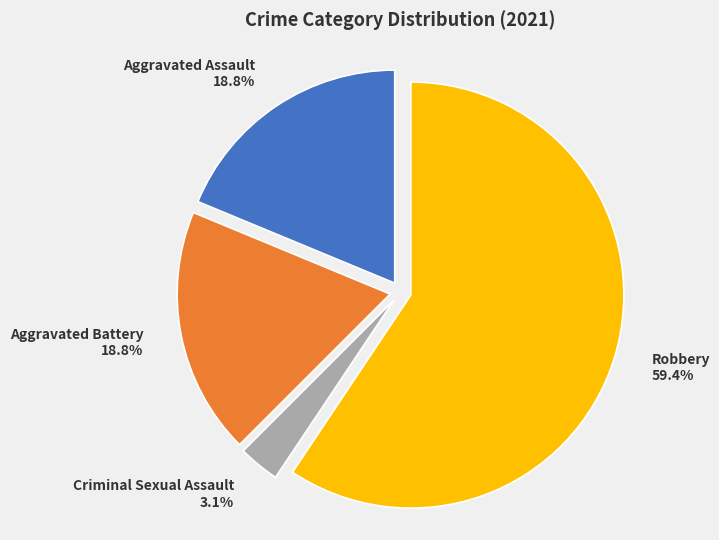

How many slices are in this pie chart?

4